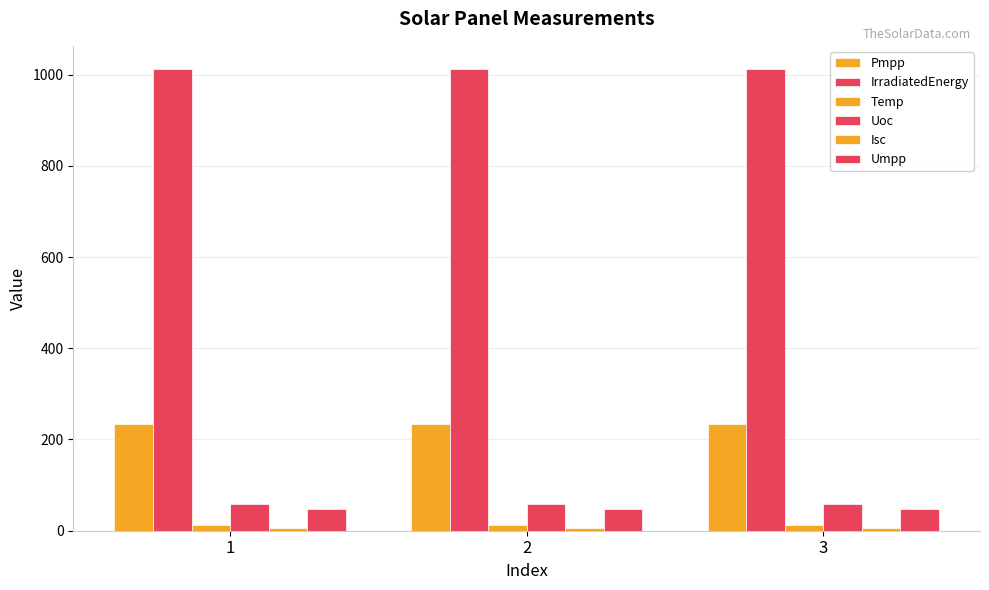

How many bars are there in total?

18